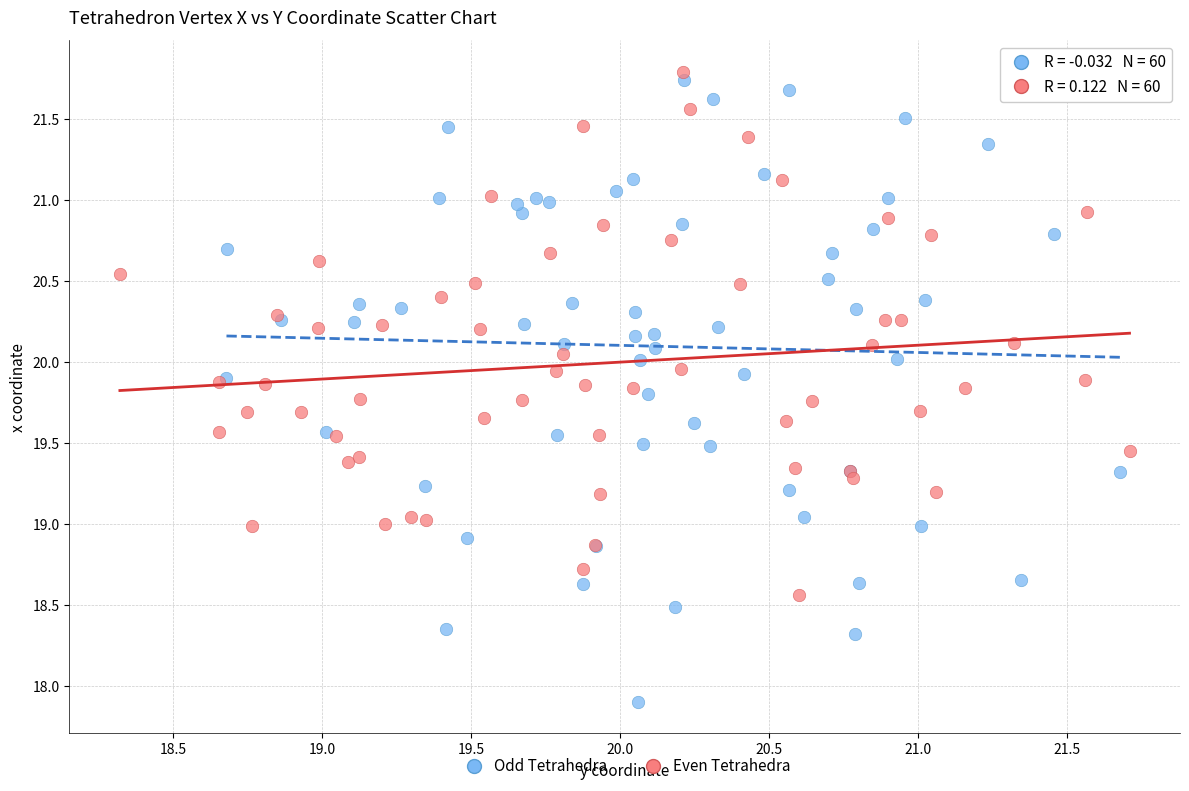

What are all the series names shown in the legend?

Odd Tetrahedra, Even Tetrahedra